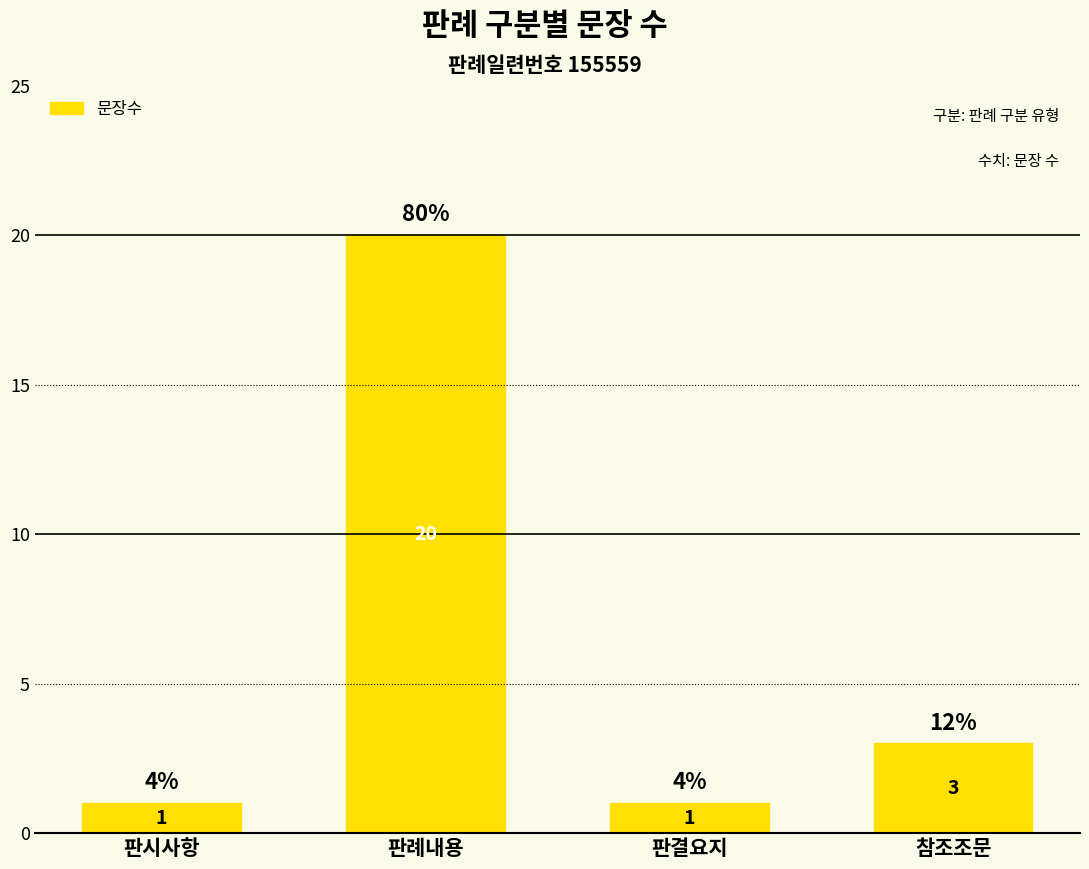

Reading left to right, transcribe all the data shown in this chart.

1	20	1	3